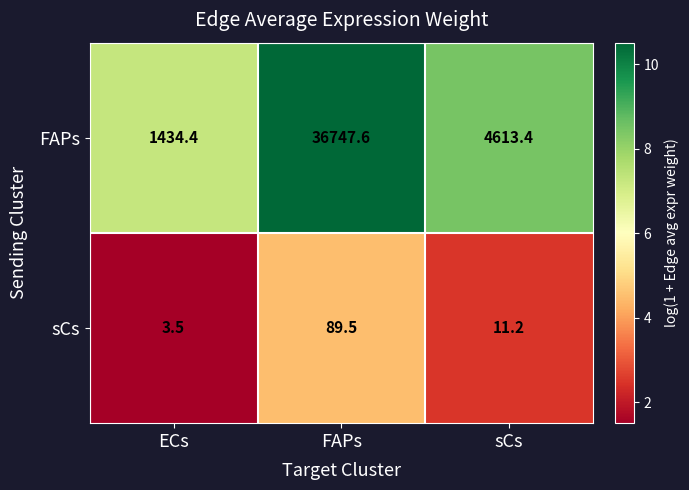

Reading left to right, extract all data points from this chart.

FAPs: ECs=1434.4	FAPs=36747.6	sCs=4613.4
sCs: ECs=3.5	FAPs=89.5	sCs=11.2